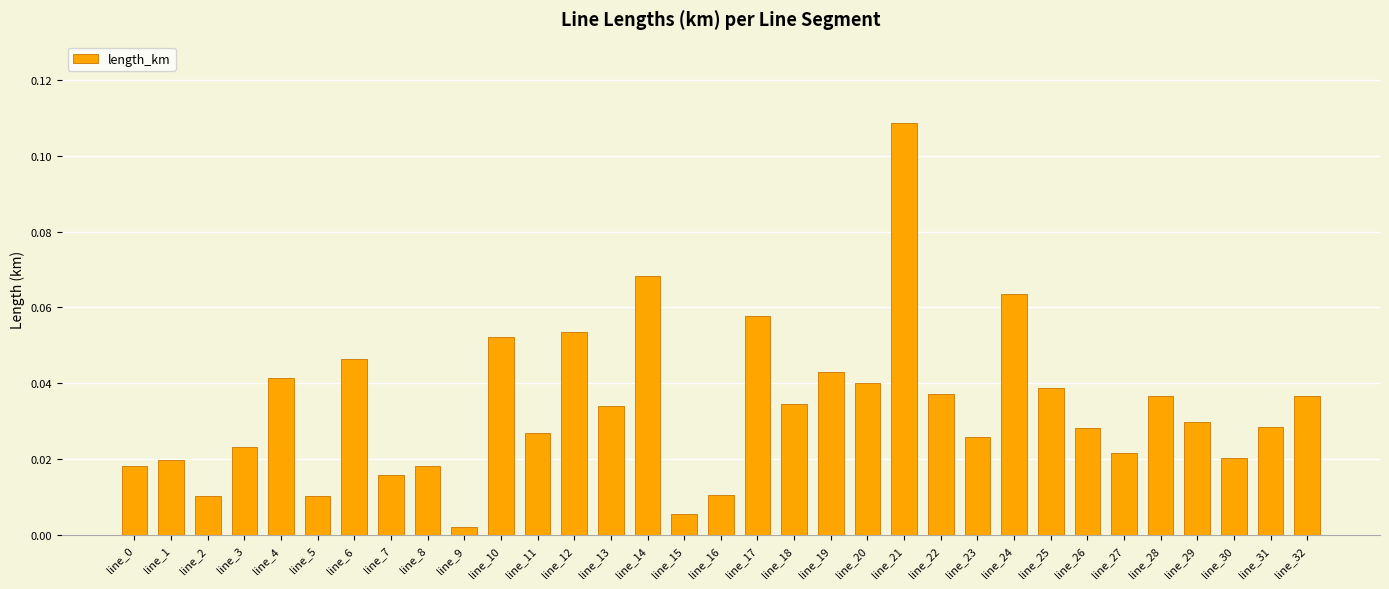

How many bars are there in total?

33